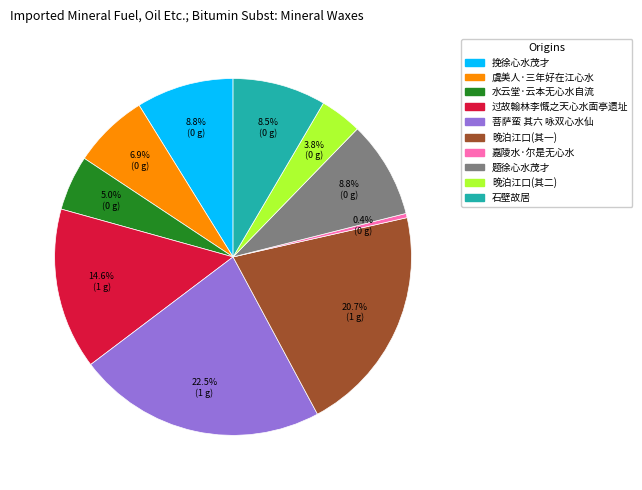

How many segments does this pie chart have?

10